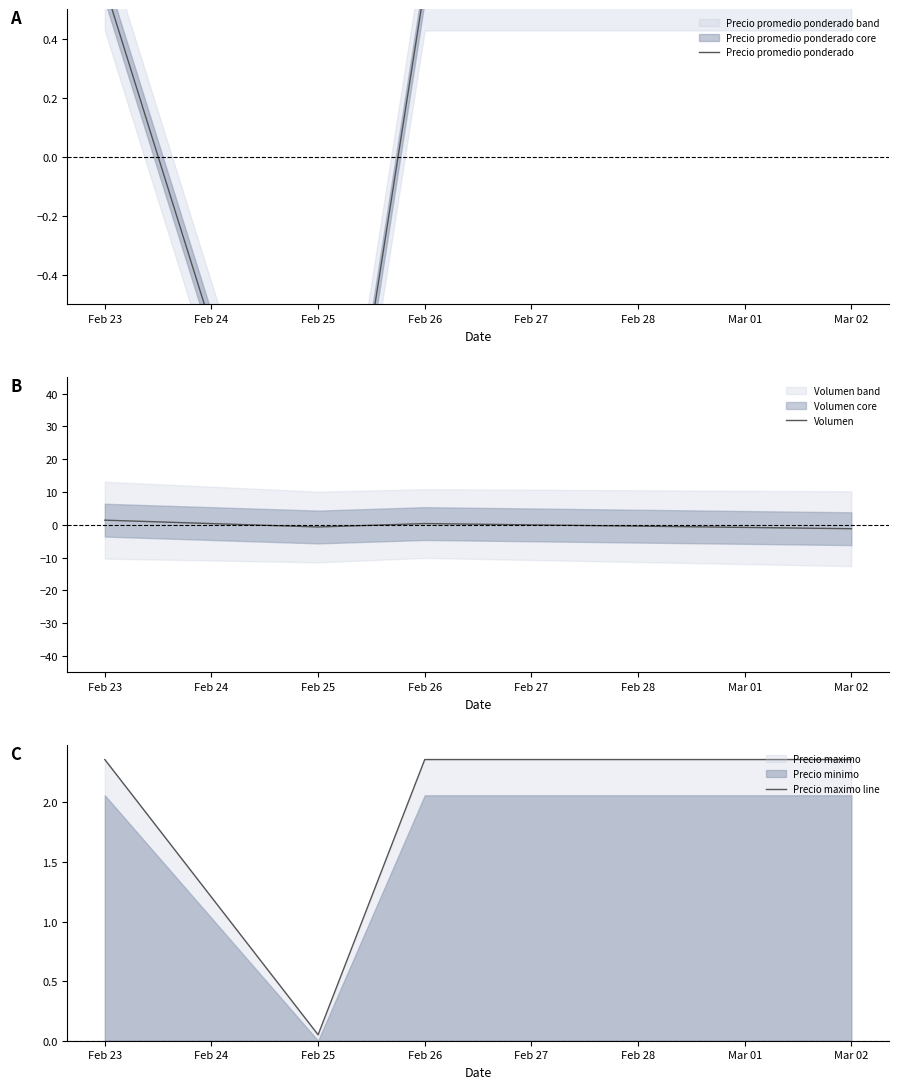

Is it true that Volumen equals 1.4 at Feb 23?

True